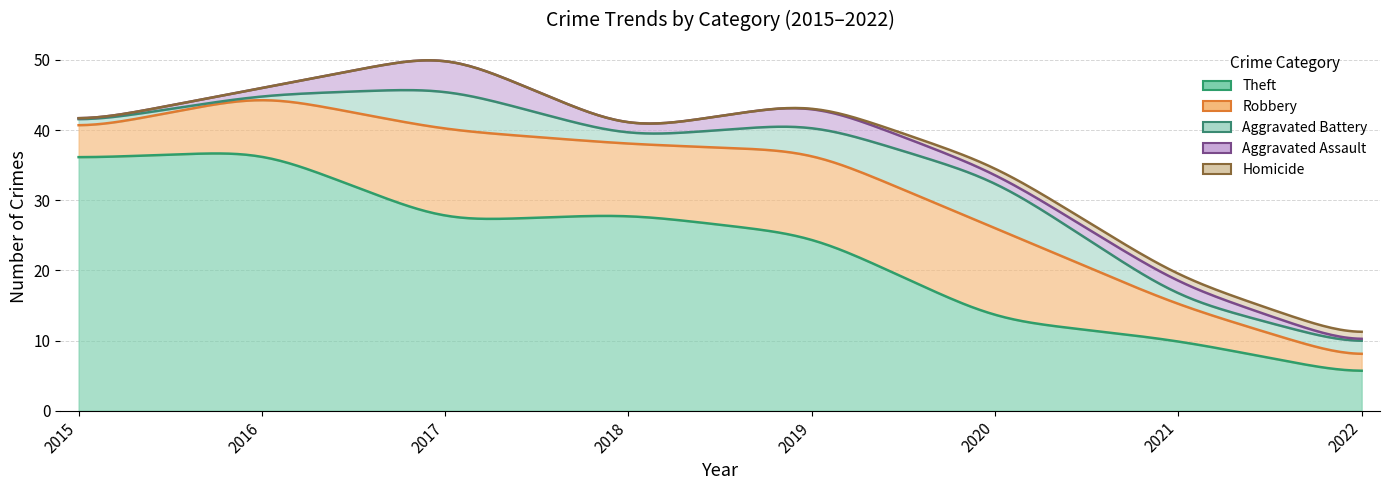

What is the spread (max minus min) of values at 2020?

12